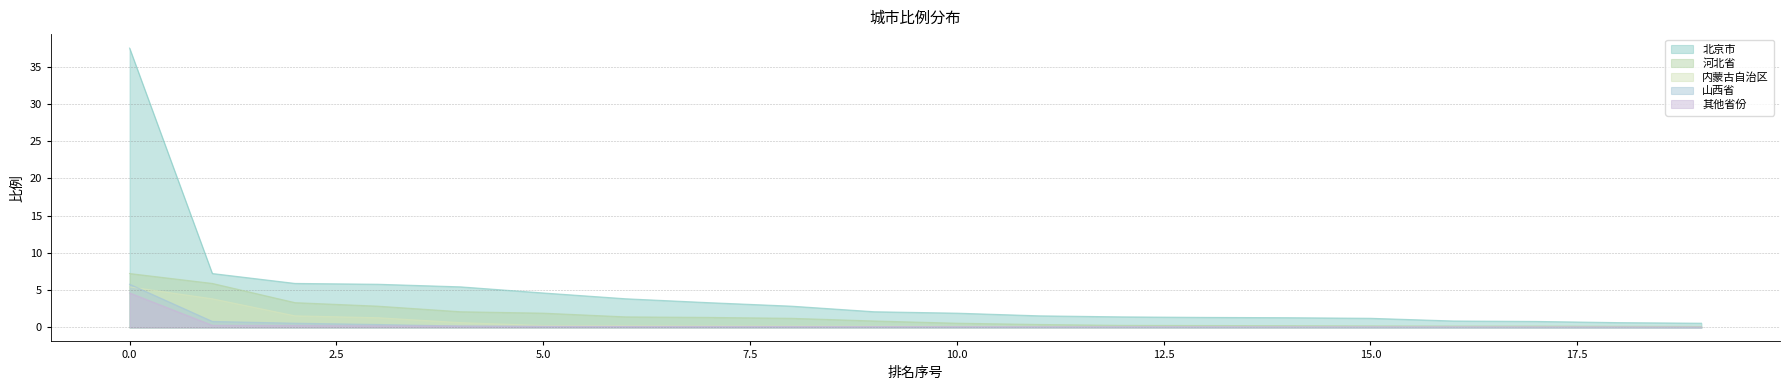

Which series changed the most between 2 and 16?

北京市